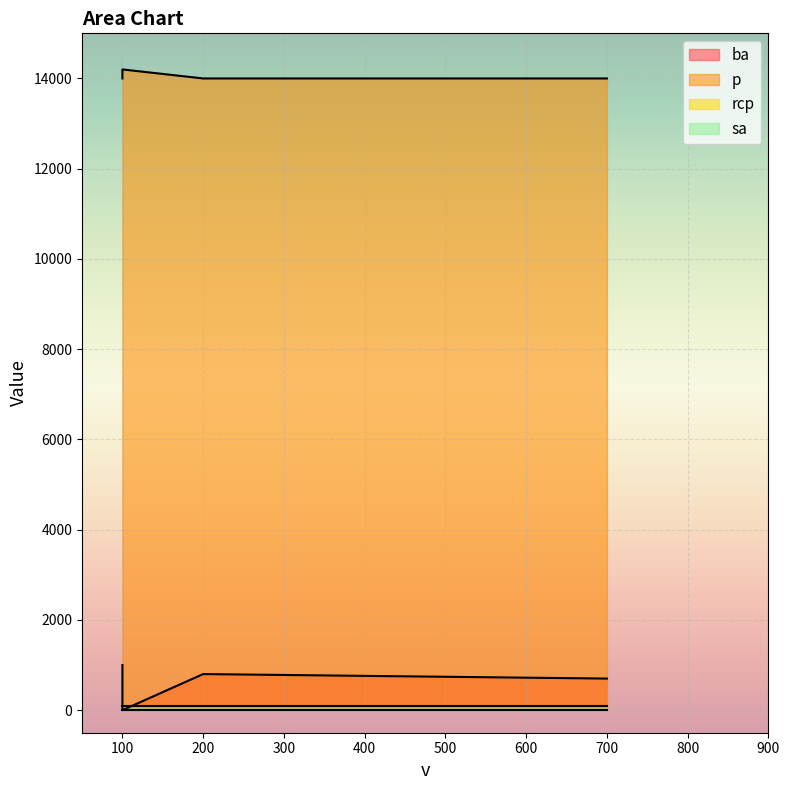

At which label does ba first exceed 800?

100